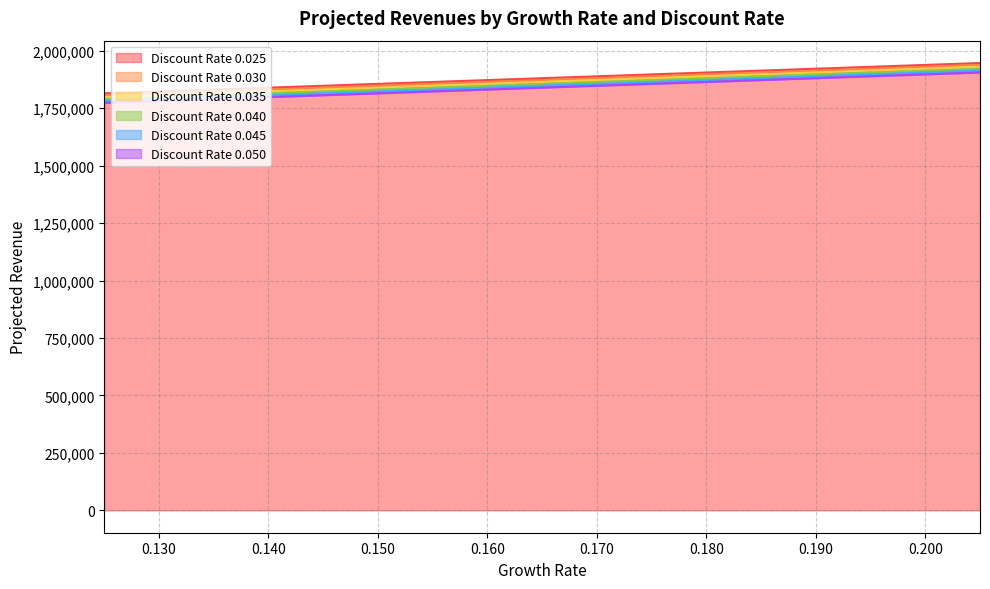

True or false: 0.035 has more than 1 interior local peaks.

False